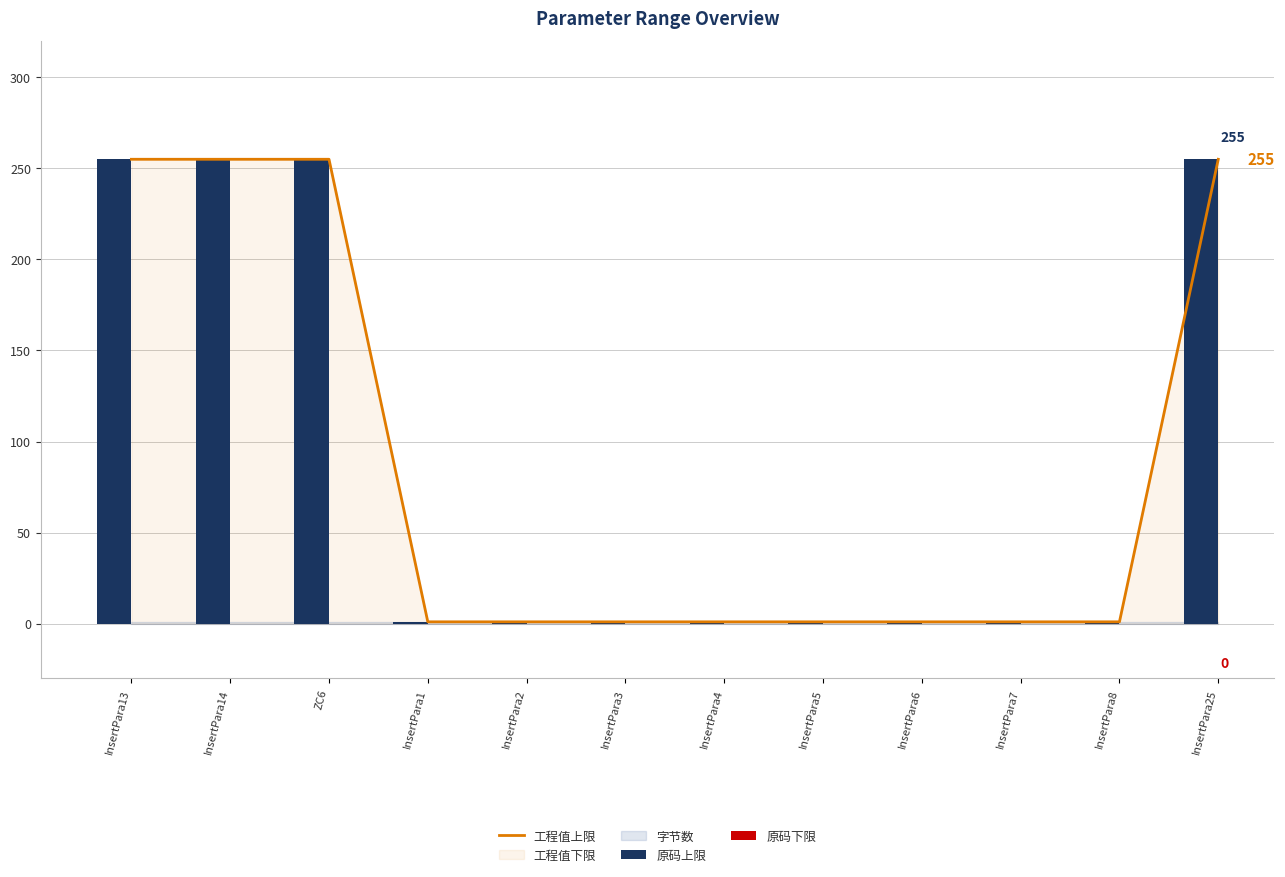

What is the label of the 3rd bar from the left?

ZC6